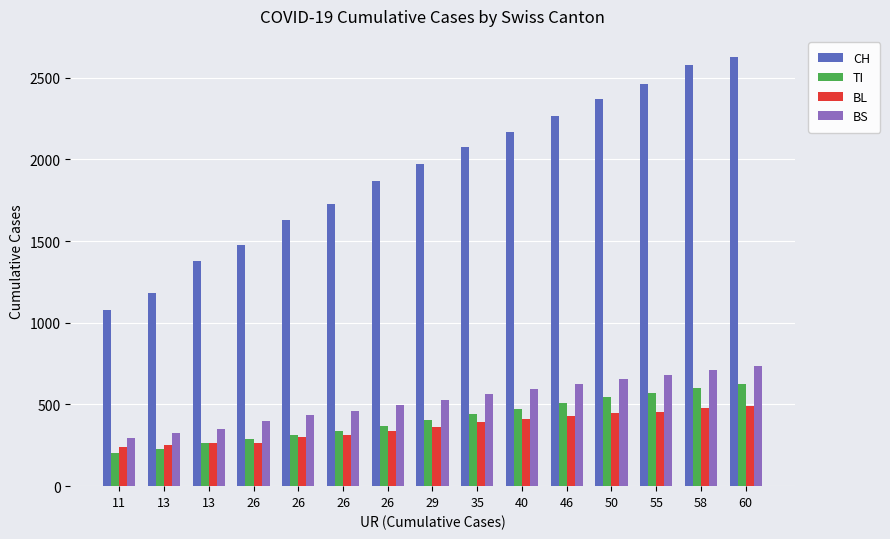

How many bars are there in total?

60